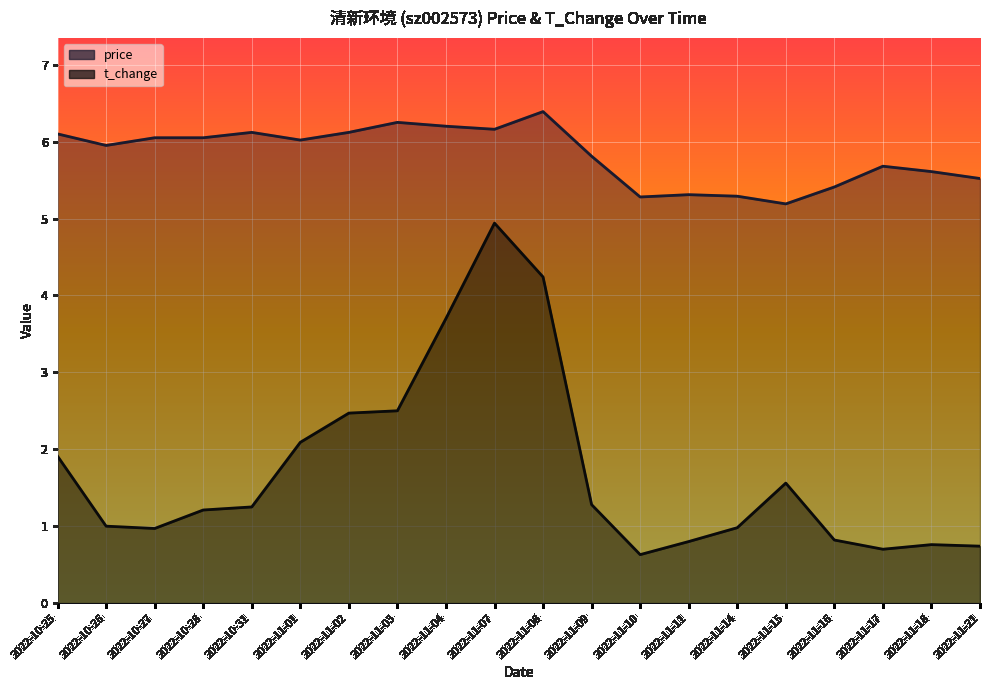

Reading left to right, list all the values displayed in this chart.

price: 6.1	6.0	6.0	6.0	6.1	6.0	6.1	6.2	6.2	6.2	6.4	5.8	5.3	5.3	5.3	5.2	5.4	5.7	5.6	5.5
t_change: 1.9	1.0	1.0	1.2	1.2	2.1	2.5	2.5	3.7	4.9	4.2	1.3	0.6	0.8	1.0	1.6	0.8	0.7	0.8	0.7